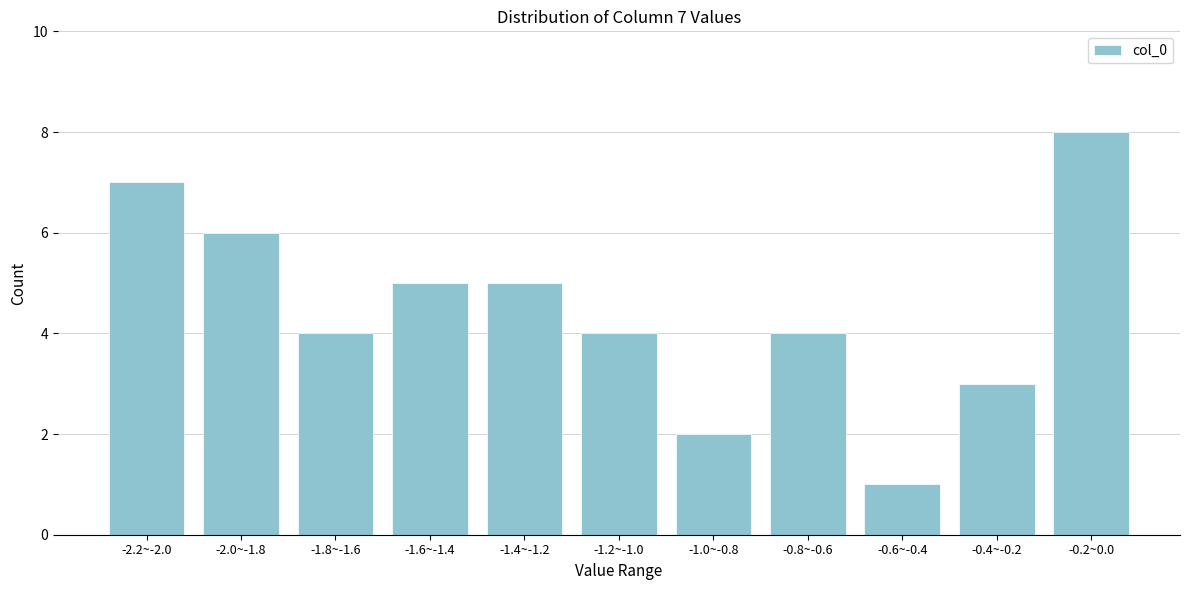

Reading left to right, what are all the values shown in this chart?

7	6	4	5	5	4	2	4	1	3	8